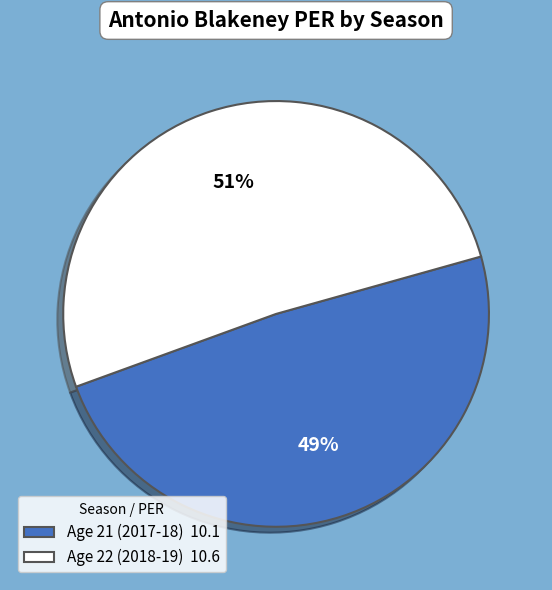

Is Age 22 (2018-19) the majority of the pie?

Yes